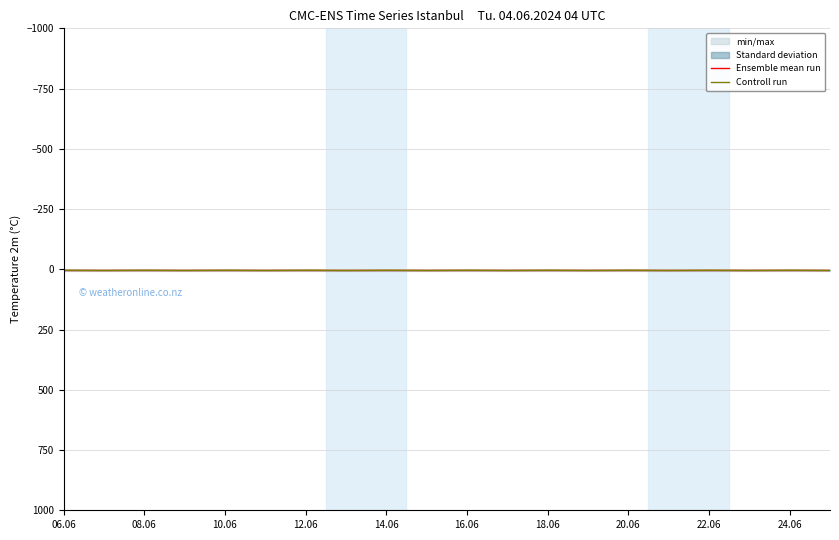

Reading right to left, what are all the values shown in this chart?

Ensemble mean run: 4.5	4.5	4.5	4.5	4.5	4.5	4.5	4.5	4.5	4.5	4.5	4.5	4.5	4.5	4.5	4.5	4.5	4.5	4.5	4.5
Controll run: 5.0	4.0	5.0	4.0	5.0	4.0	5.0	4.0	5.0	4.0	5.0	4.0	5.0	4.0	5.0	4.0	5.0	4.0	5.0	4.0